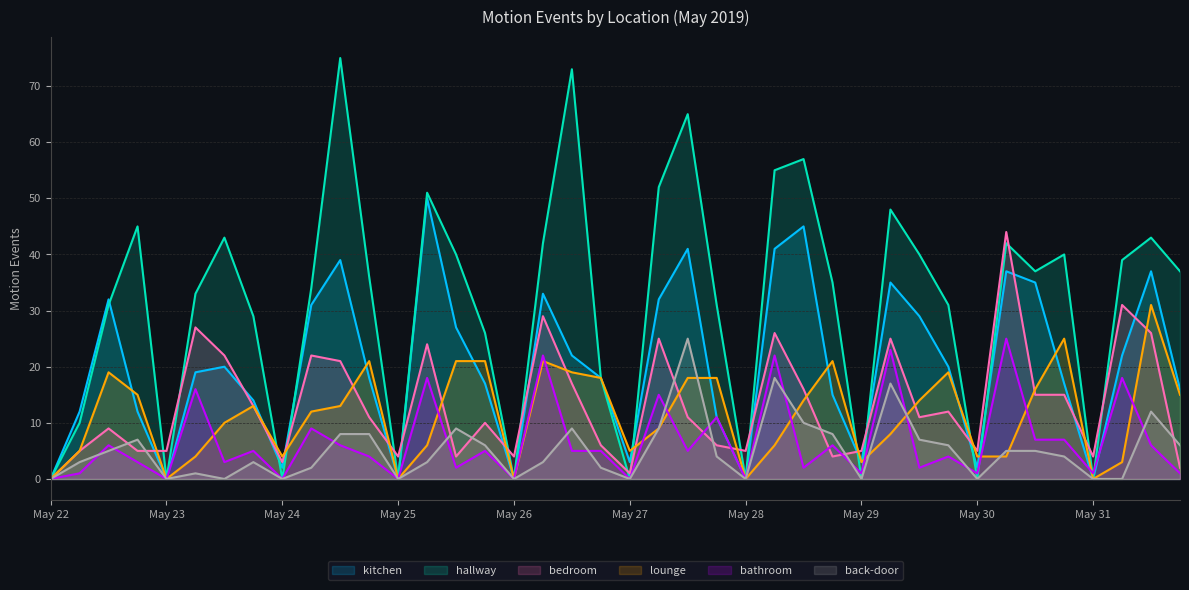

True or false: lounge and kitchen cross at least once.

True